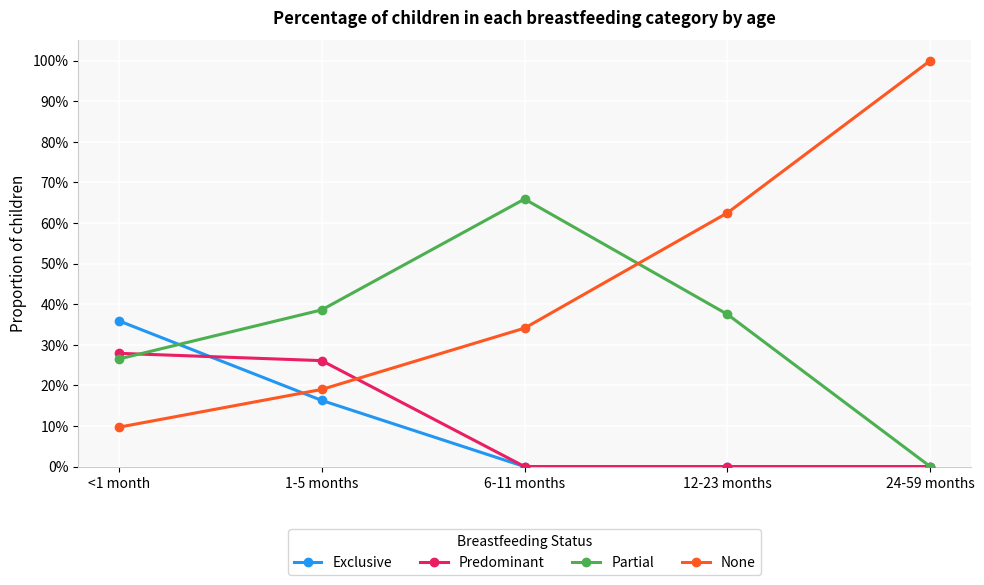

Which category has the lowest value in the Exclusive series?

6-11 months